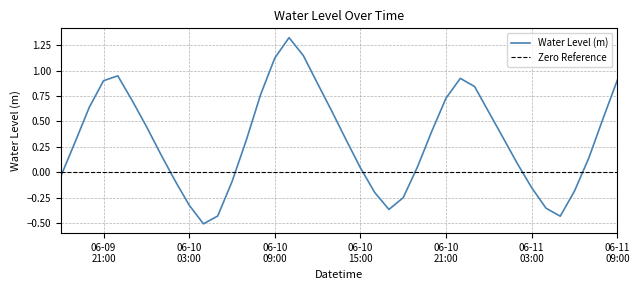

List the labels in order of value, largest first.

2024-06-10 10:00:00, 2024-06-10 11:00:00, 2024-06-10 09:00:00, 2024-06-09 22:00:00, 2024-06-10 22:00:00, 2024-06-11 09:00:00, 2024-06-09 21:00:00, 2024-06-10 12:00:00, 2024-06-10 23:00:00, 2024-06-10 08:00:00, 2024-06-10 21:00:00, 2024-06-09 23:00:00, 2024-06-09 20:00:00, 2024-06-10 13:00:00, 2024-06-11 00:00:00, 2024-06-11 08:00:00, 2024-06-10 00:00:00, 2024-06-10 20:00:00, 2024-06-11 01:00:00, 2024-06-10 14:00:00, 2024-06-10 07:00:00, 2024-06-09 19:00:00, 2024-06-10 01:00:00, 2024-06-11 07:00:00, 2024-06-11 02:00:00, 2024-06-10 19:00:00, 2024-06-10 15:00:00, 2024-06-09 18:00:00, 2024-06-10 02:00:00, 2024-06-10 06:00:00, 2024-06-11 03:00:00, 2024-06-11 06:00:00, 2024-06-10 16:00:00, 2024-06-10 18:00:00, 2024-06-10 03:00:00, 2024-06-11 04:00:00, 2024-06-10 17:00:00, 2024-06-10 05:00:00, 2024-06-11 05:00:00, 2024-06-10 04:00:00